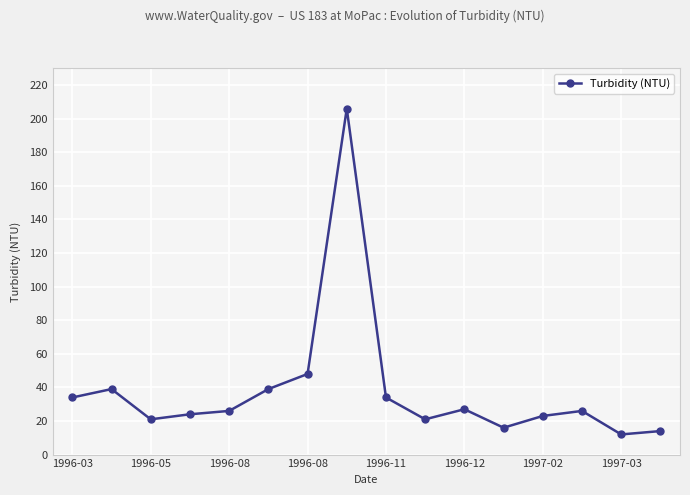

What is the average value?

38